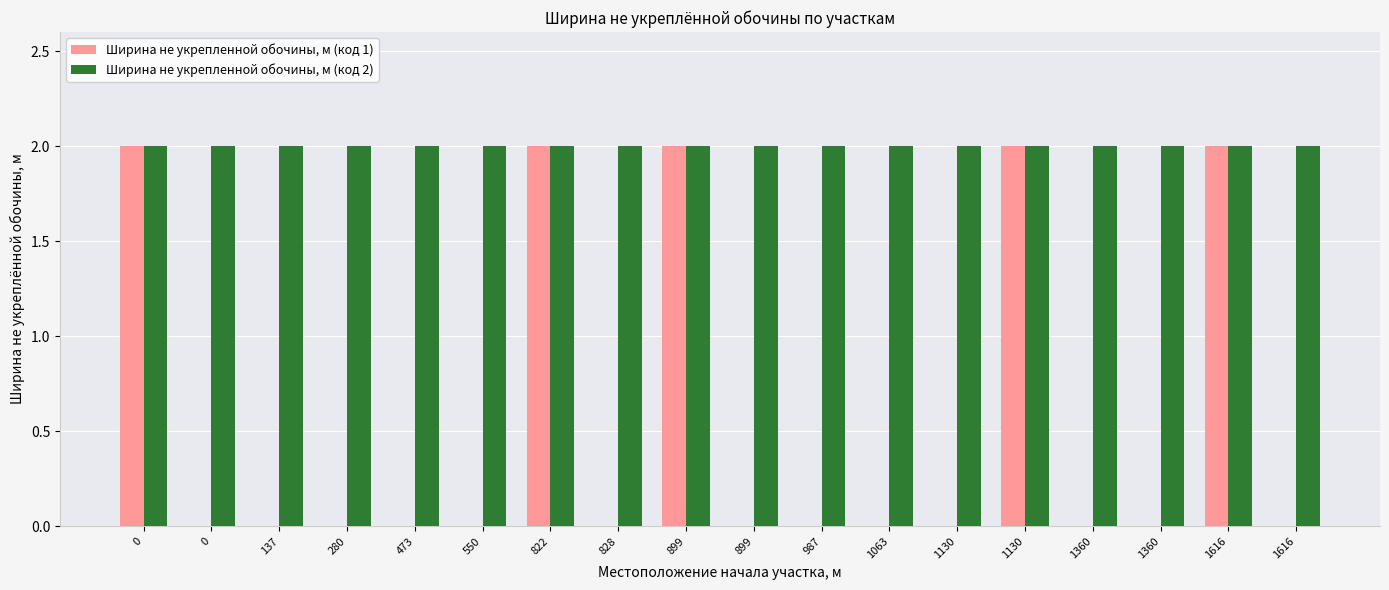

How many groups of bars are there?

18